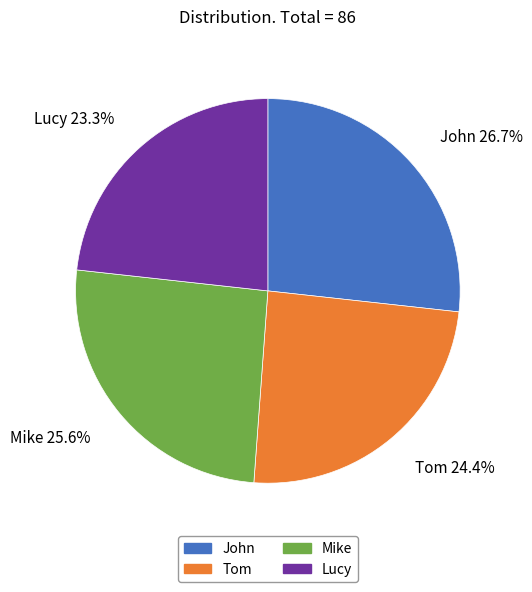

What is the largest slice in the pie chart?

John